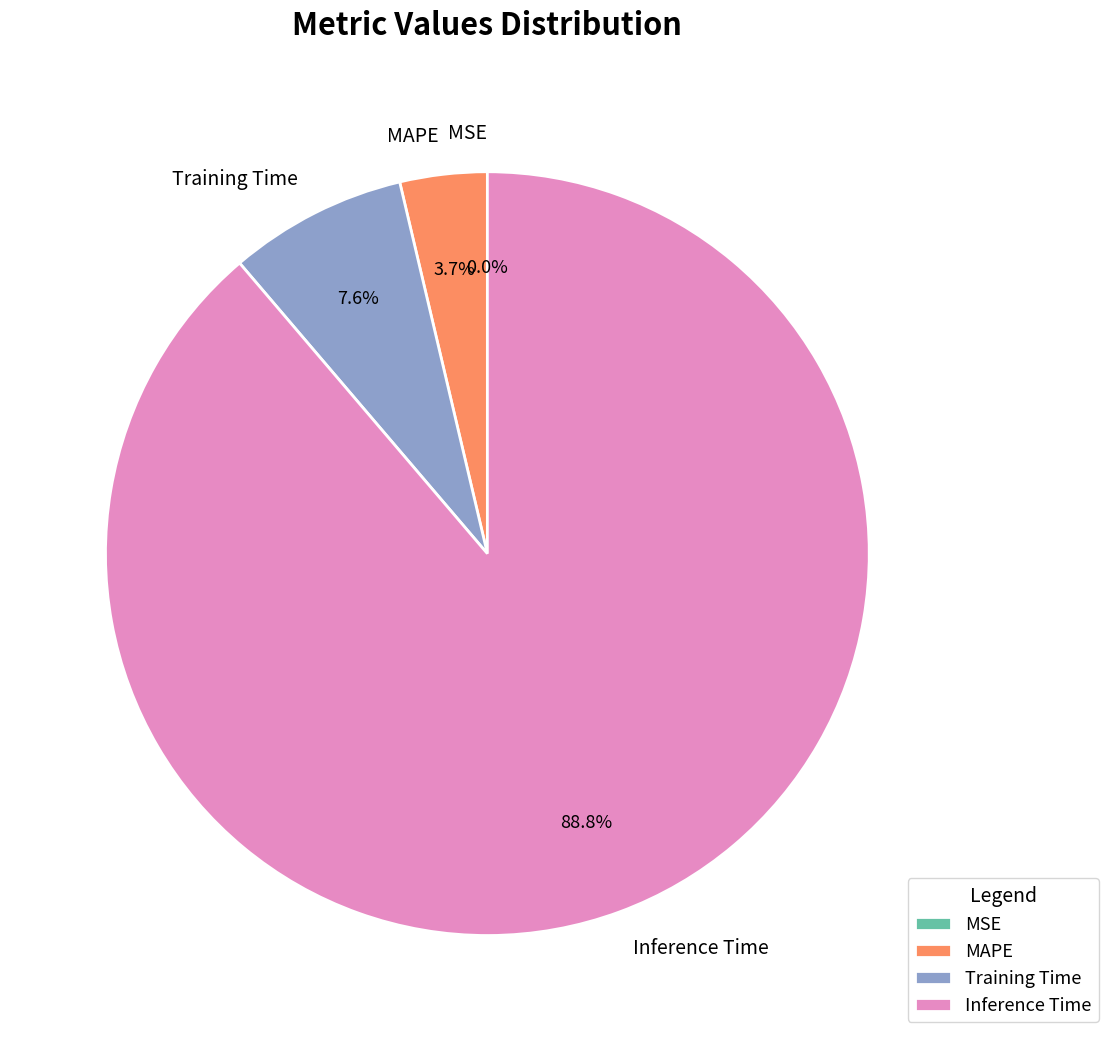

True or false: MSE accounts for 1% of the total.

False